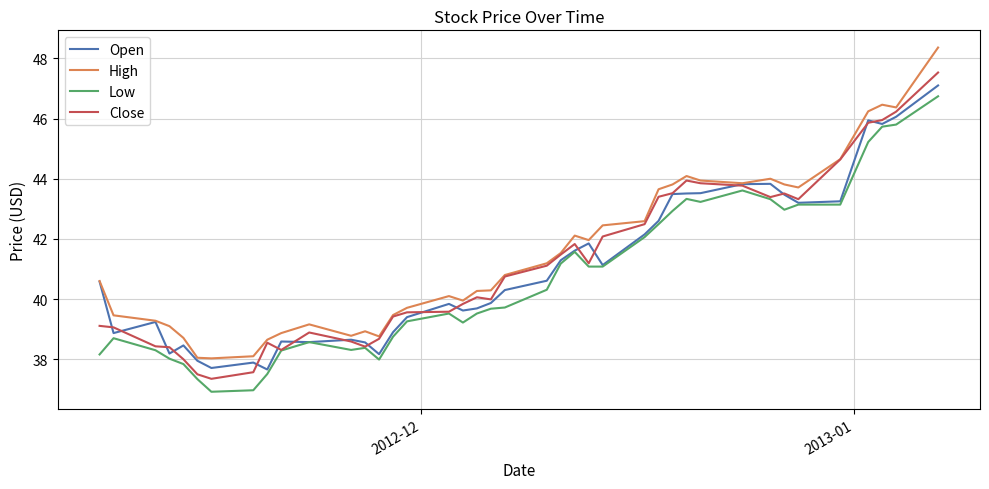

What is the highest value of the Low series?

46.7